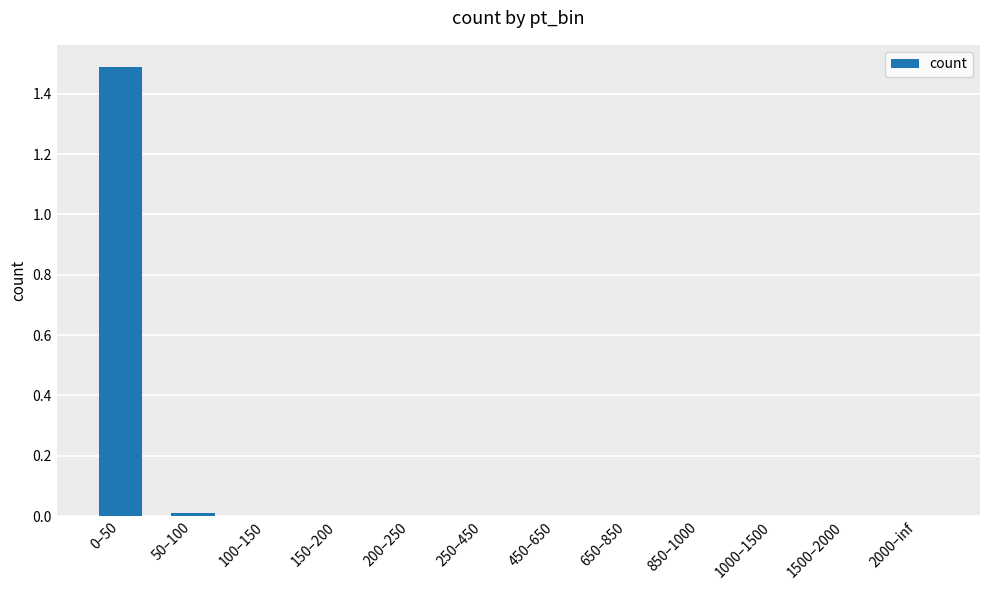

The chart shows a value of 0.0 at 100–150. True or false?

True